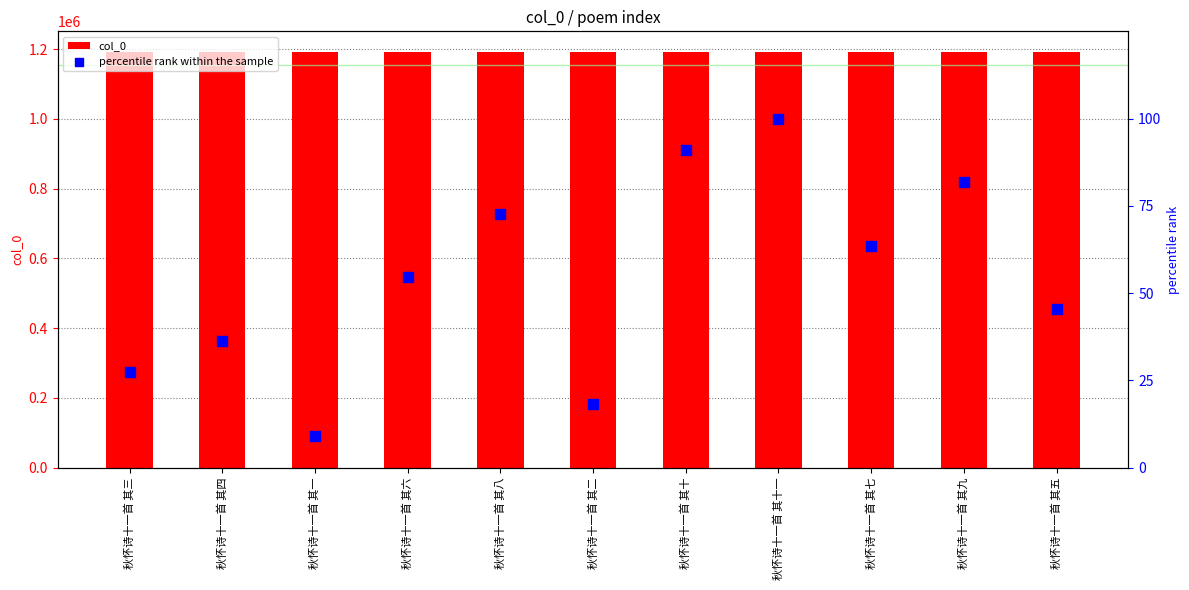

At which category is the sum across all series the highest?

秋怀诗十一首 其十一